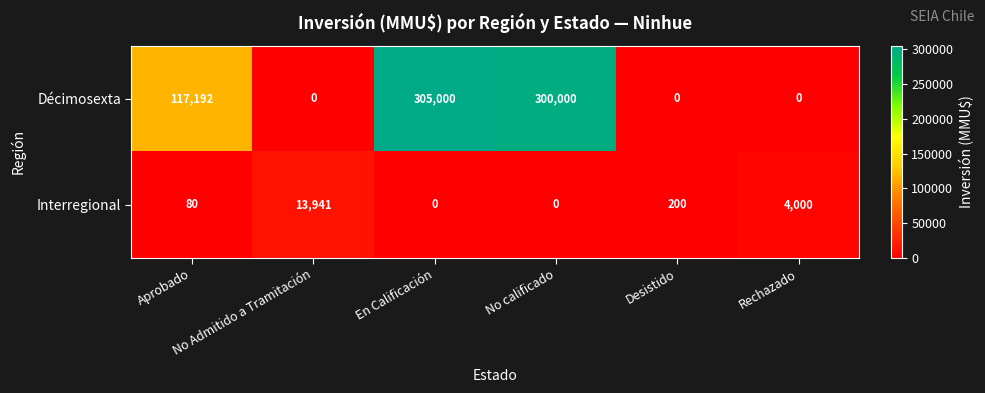

At how many categories does at least one series exceed 31121?

3